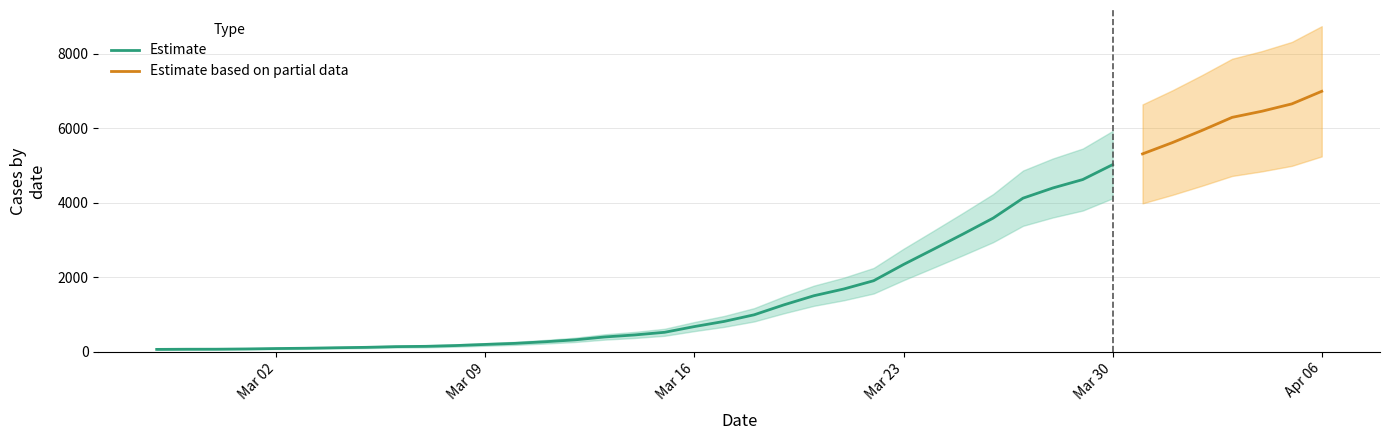

What is the greatest value displayed?

6995